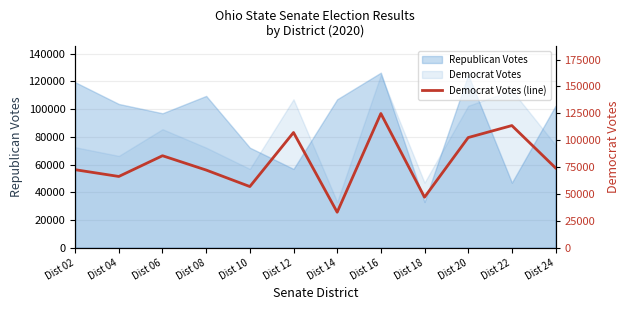

What is the average value?

79620